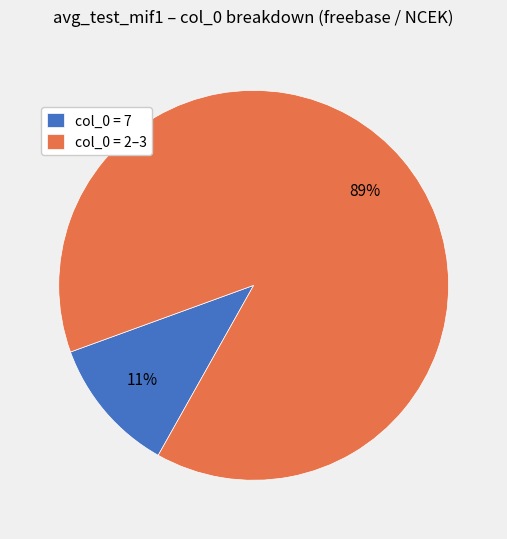

What is the largest slice in the pie chart?

col_0 = 2–3